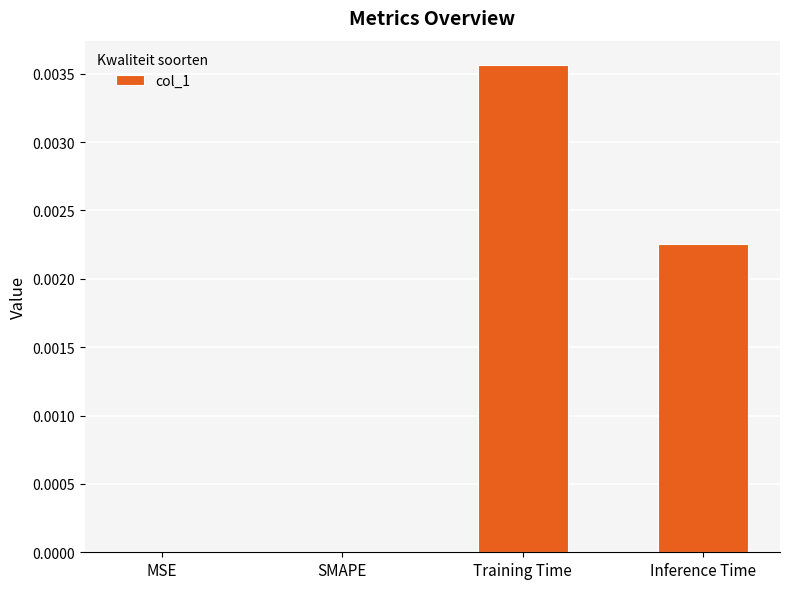

Between SMAPE and Training Time, which is larger?

Training Time